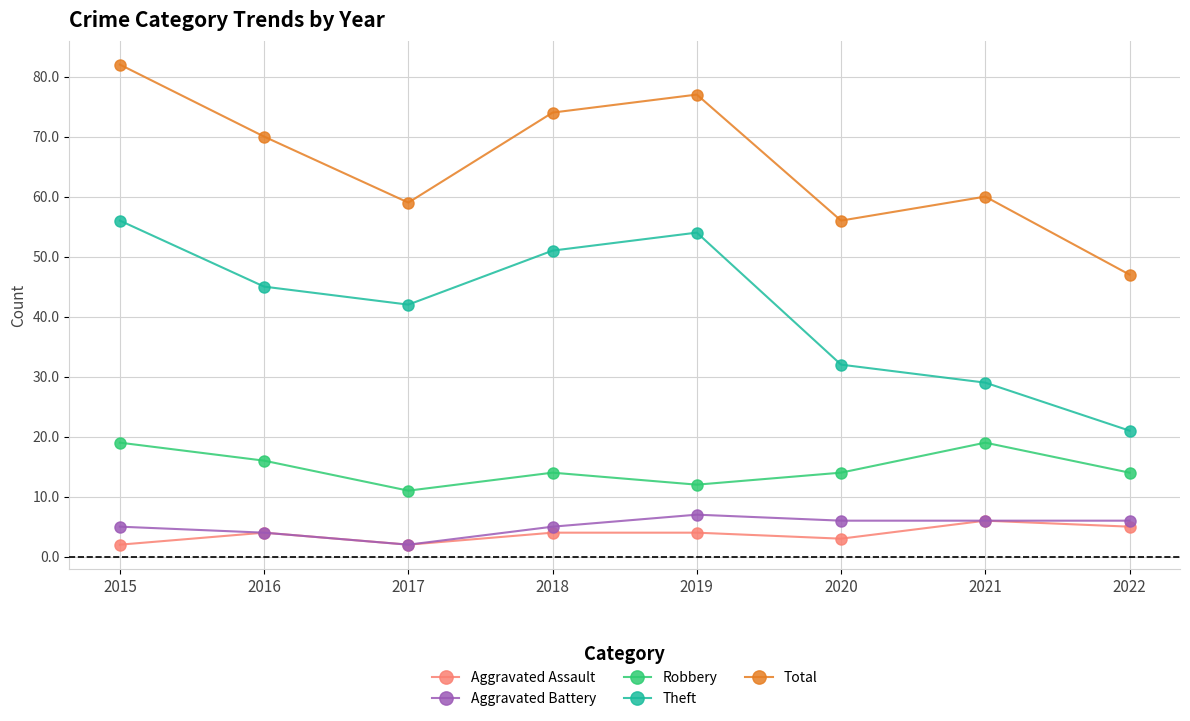

The Aggravated Battery series shows 9 at 2021. True or false?

False